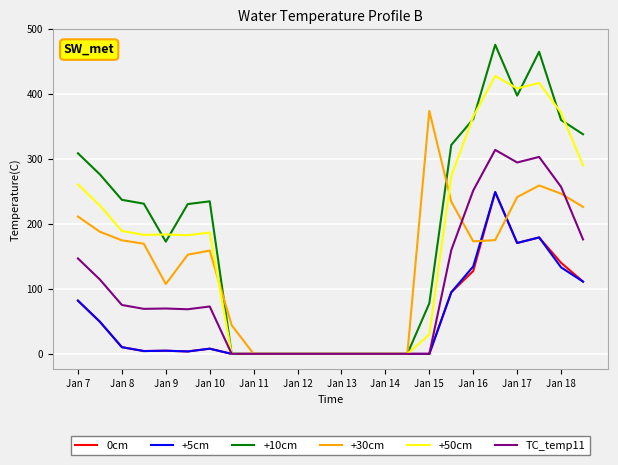

What is the maximum value shown in the chart?

476.2